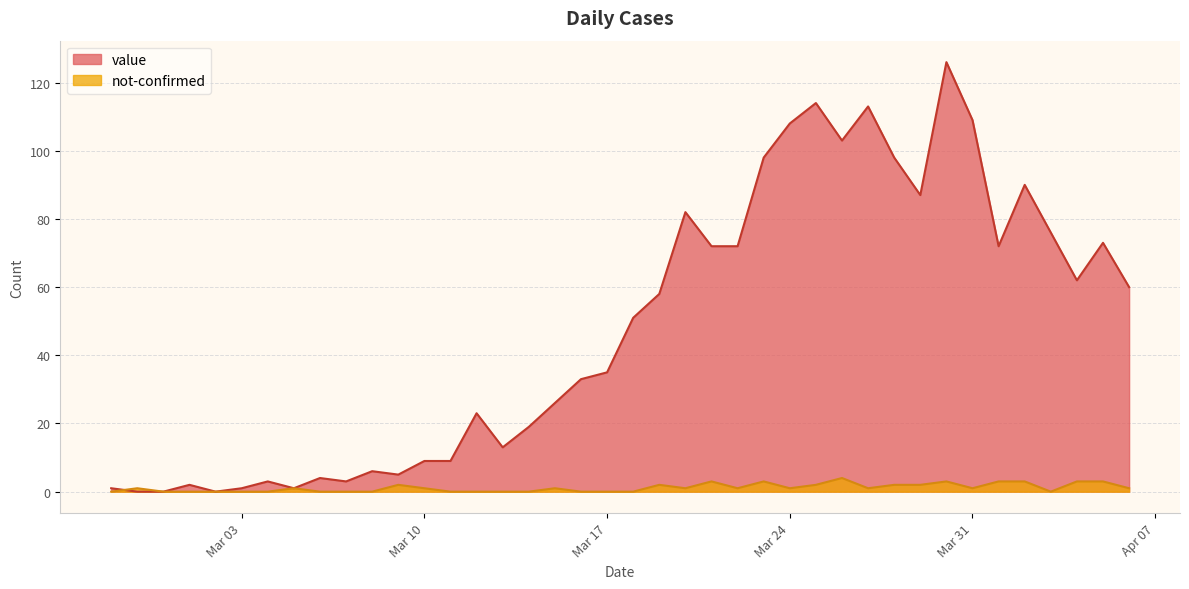

Between 2020-03-02 and 2020-03-09, which is larger?

2020-03-09